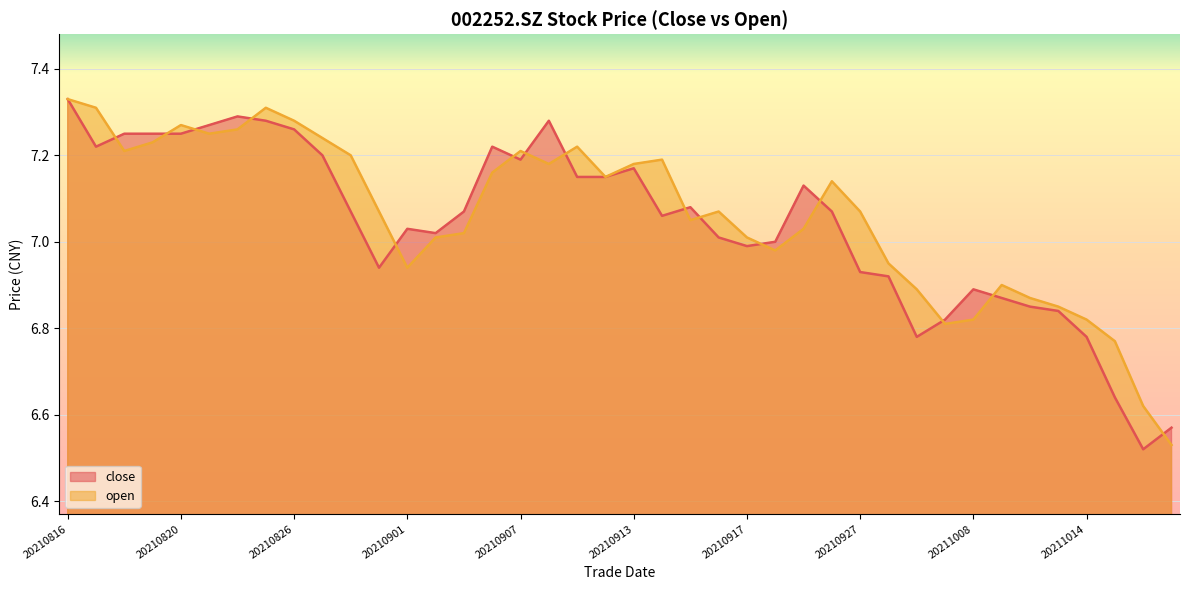

Reading left to right, extract all data points from this chart.

close: 20210816=7.3	20210817=7.2	20210818=7.2	20210819=7.2	20210820=7.2	20210823=7.3	20210824=7.3	20210825=7.3	20210826=7.3	20210827=7.2	20210830=7.1	20210831=6.9	20210901=7.0	20210902=7.0	20210903=7.1	20210906=7.2	20210907=7.2	20210908=7.3	20210909=7.2	20210910=7.2	20210913=7.2	20210914=7.1	20210915=7.1	20210916=7.0	20210917=7.0	20210922=7.0	20210923=7.1	20210924=7.1	20210927=6.9	20210928=6.9	20210929=6.8	20210930=6.8	20211008=6.9	20211011=6.9	20211012=6.8	20211013=6.8	20211014=6.8	20211015=6.6	20211018=6.5	20211019=6.6
open: 20210816=7.3	20210817=7.3	20210818=7.2	20210819=7.2	20210820=7.3	20210823=7.2	20210824=7.3	20210825=7.3	20210826=7.3	20210827=7.2	20210830=7.2	20210831=7.1	20210901=6.9	20210902=7.0	20210903=7.0	20210906=7.2	20210907=7.2	20210908=7.2	20210909=7.2	20210910=7.2	20210913=7.2	20210914=7.2	20210915=7.0	20210916=7.1	20210917=7.0	20210922=7.0	20210923=7.0	20210924=7.1	20210927=7.1	20210928=7.0	20210929=6.9	20210930=6.8	20211008=6.8	20211011=6.9	20211012=6.9	20211013=6.8	20211014=6.8	20211015=6.8	20211018=6.6	20211019=6.5